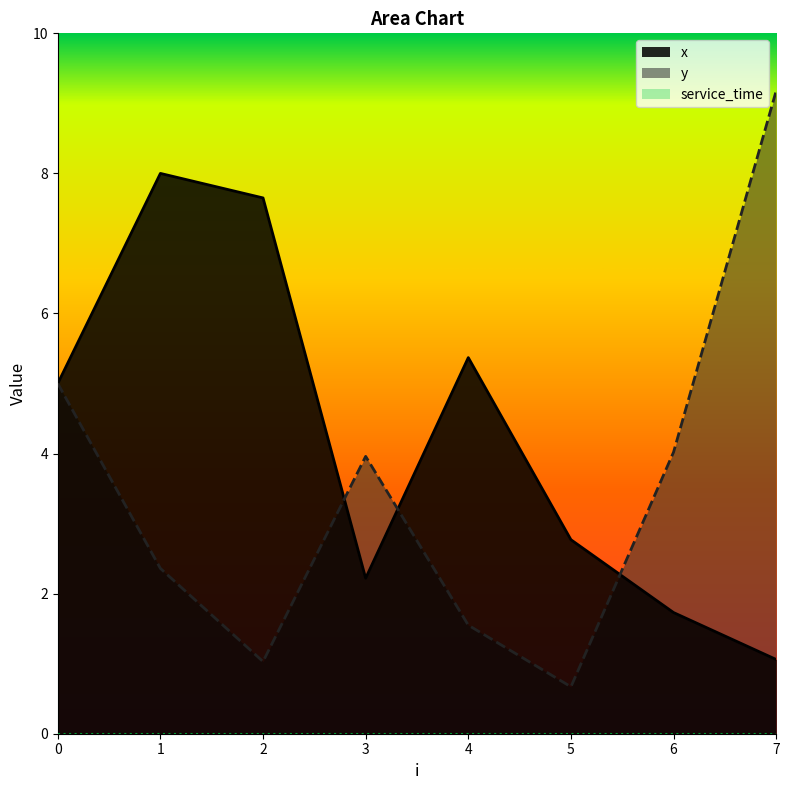

What is the sum of the x values at 3 and 4?

7.6